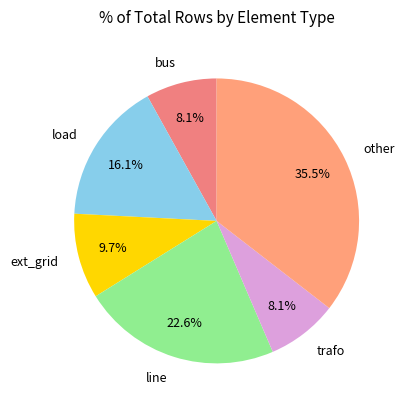

What is the largest slice in the pie chart?

other